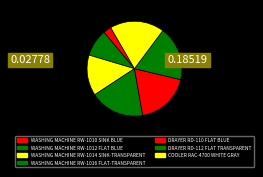

To the nearest percent, what portion does WASHING MACHINE RW-1014 SINK-TRANSPARENT represent?

14%